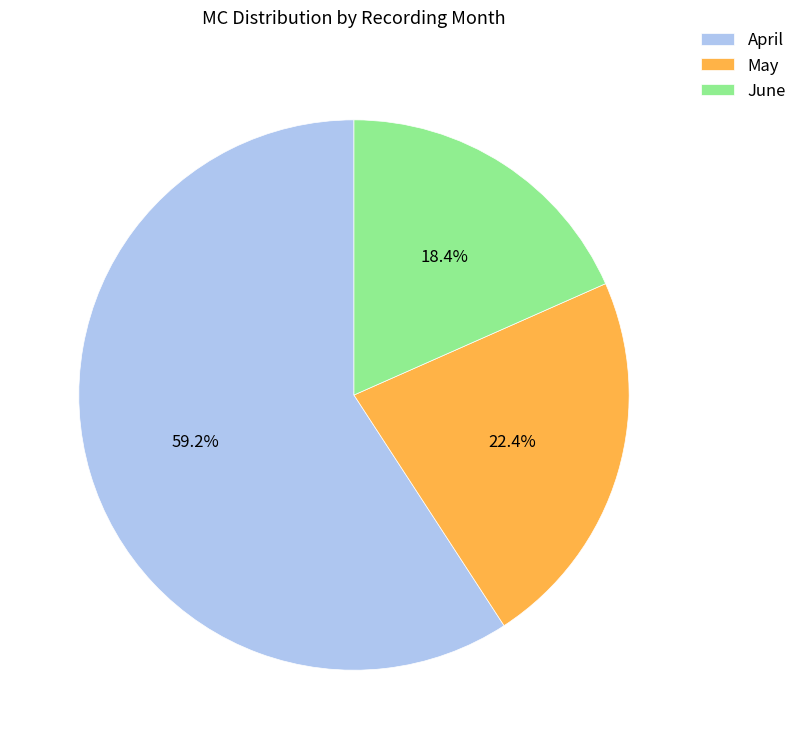

The May slice represents 11% of the pie. True or false?

False